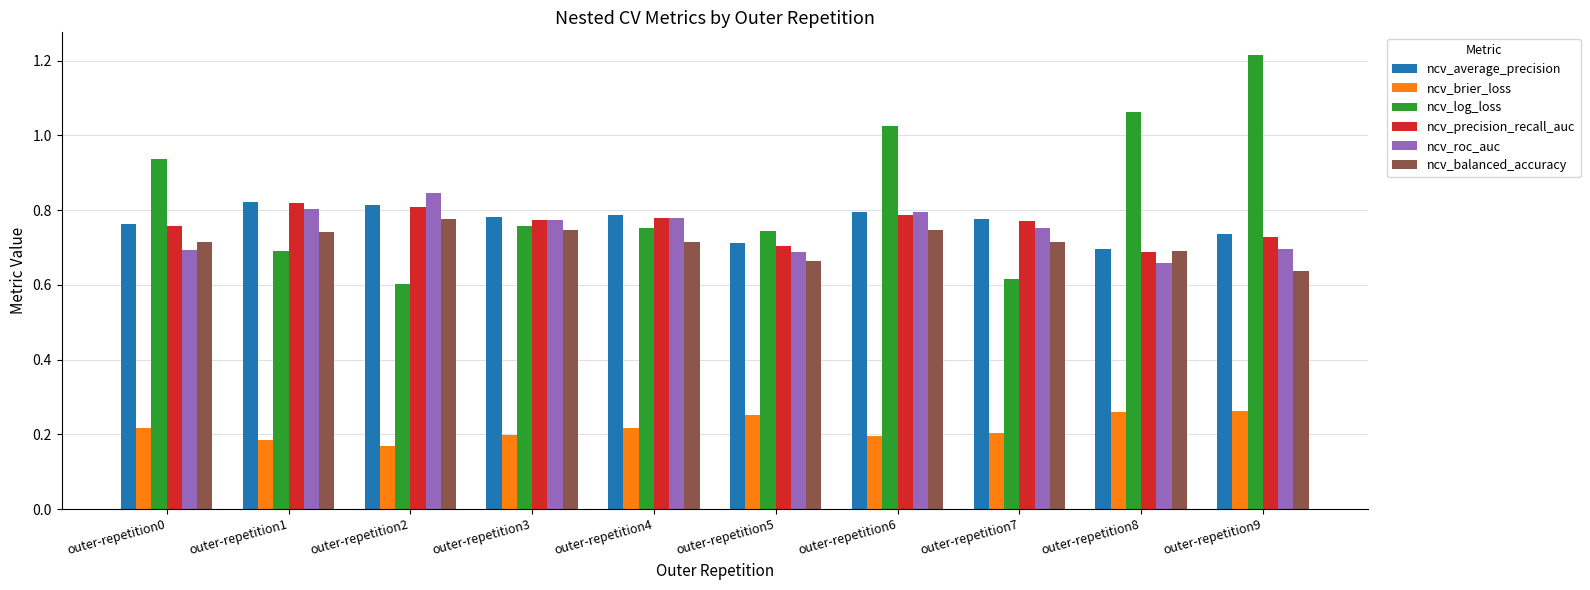

At how many categories does at least one series exceed 1?

3